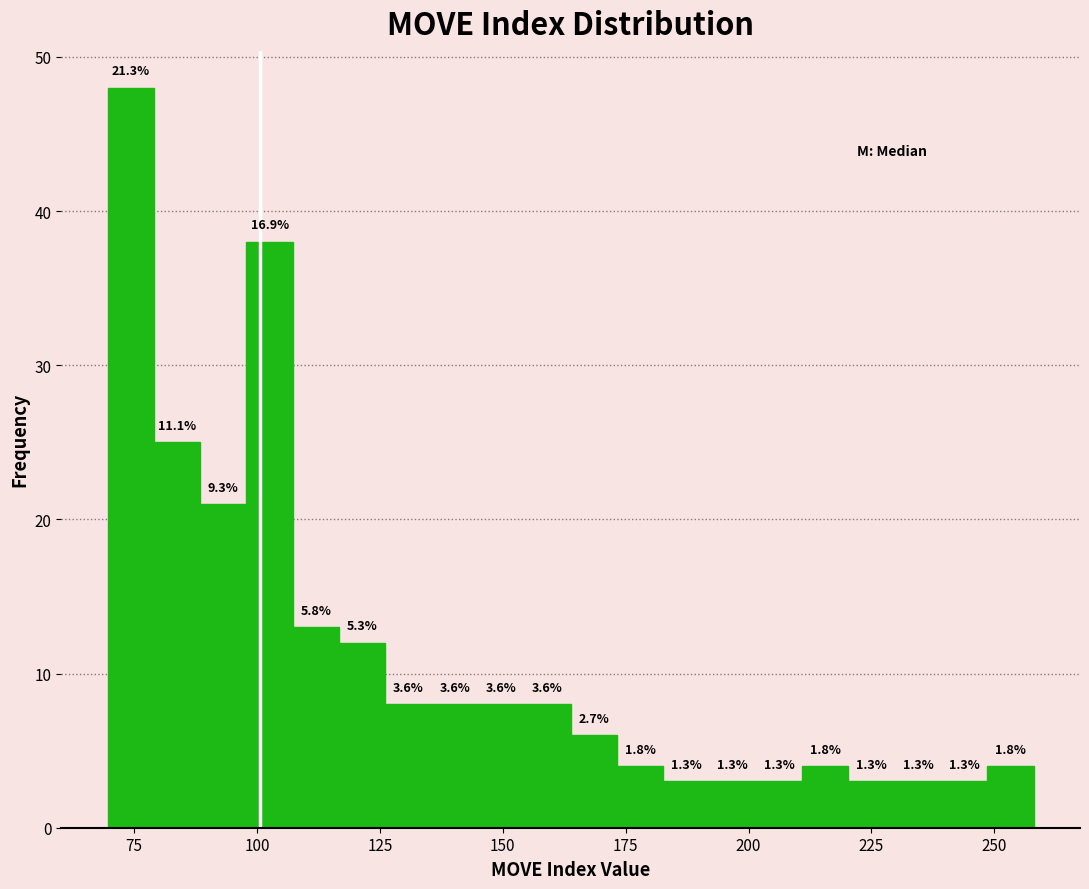

Read against the x-axis, roughly where is the centre of the tallest bar?

75